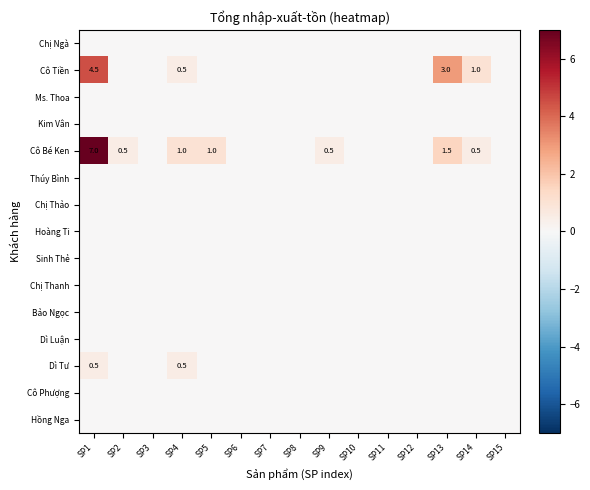

Rank the series by their maximum value, from lowest to highest.

Chị Ngà, Ms. Thoa, Kim Vân, Thúy Bình, Chị Thảo, Hoàng Ti, Sinh Thẻ, Chị Thanh, Bảo Ngọc, Dì Luận, Cô Phượng, Hồng Nga, Dì Tư, Cô Tiền, Cô Bé Ken